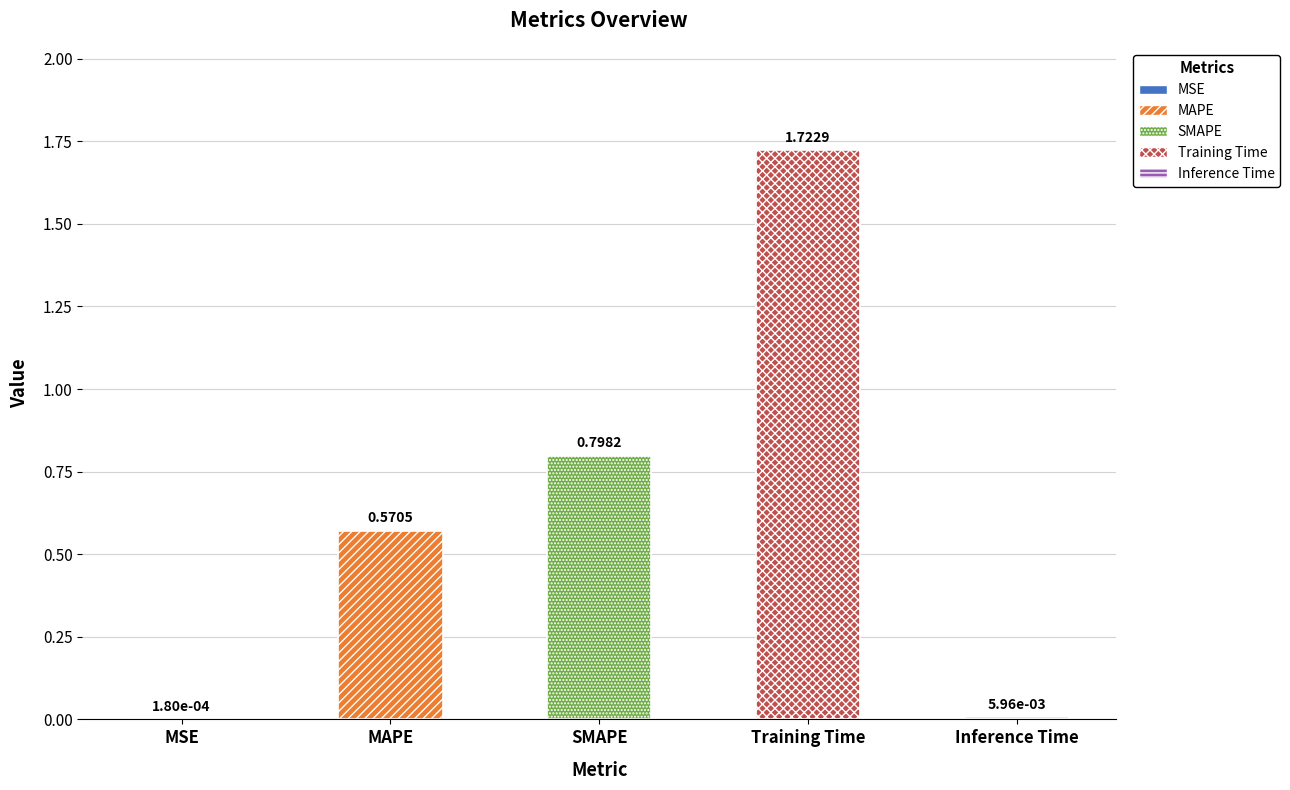

What is the change in value from MAPE to Inference Time?

-0.6